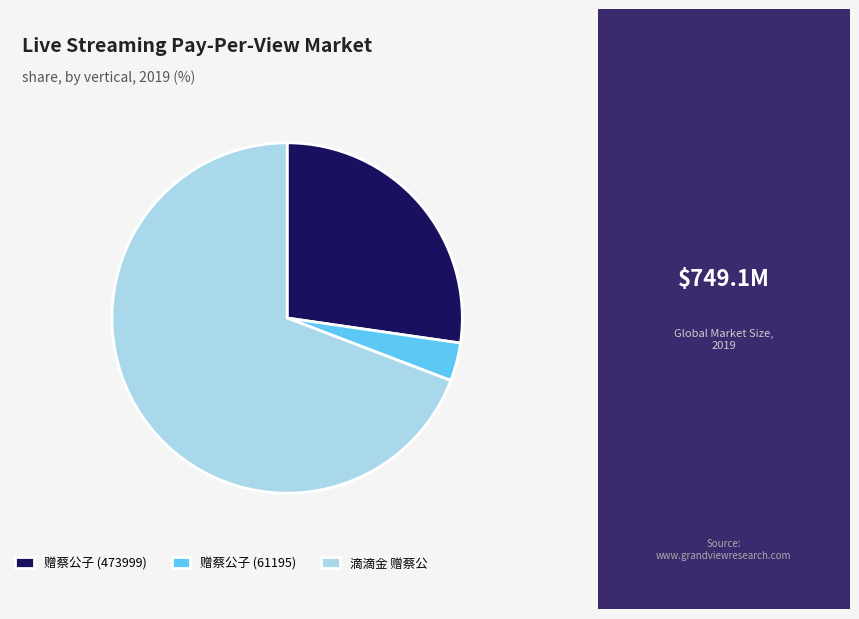

Which has a higher value, 滴滴金 赠蔡公 or 赠蔡公子 (473999)?

滴滴金 赠蔡公